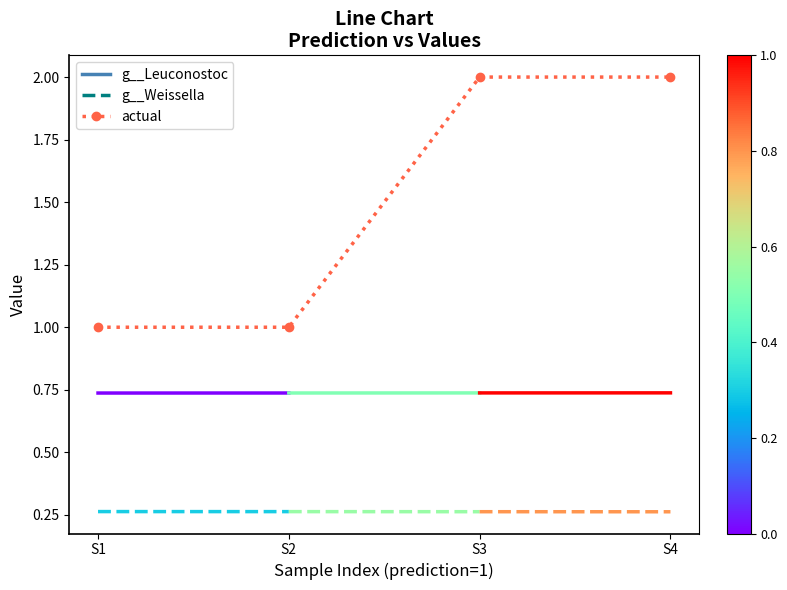

True or false: the data has more than 2 interior local peaks.

False